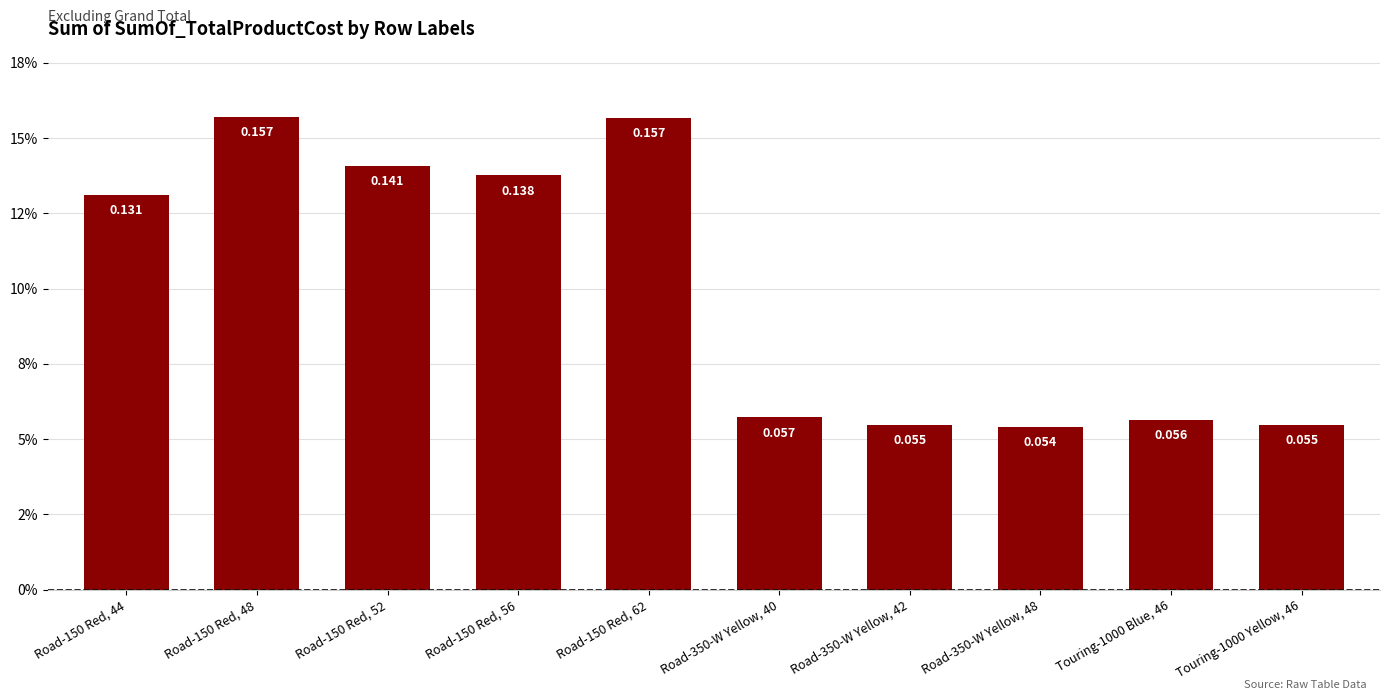

Rank the categories by value from highest to lowest.

Road-150 Red, 48, Road-150 Red, 62, Road-150 Red, 52, Road-150 Red, 56, Road-150 Red, 44, Road-350-W Yellow, 40, Touring-1000 Blue, 46, Touring-1000 Yellow, 46, Road-350-W Yellow, 42, Road-350-W Yellow, 48